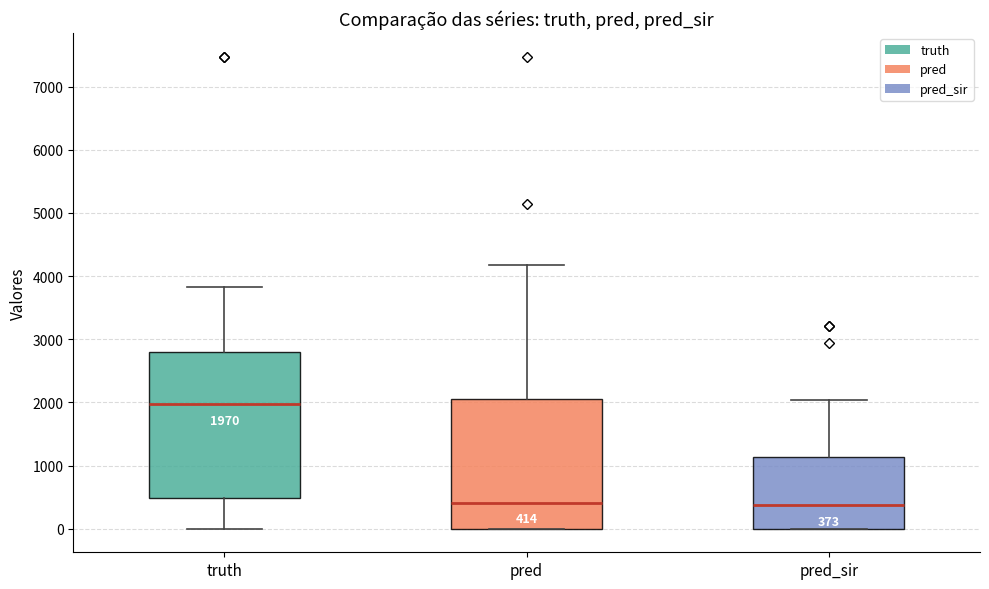

Which box is the tallest, from its lower edge to its upper edge?

truth